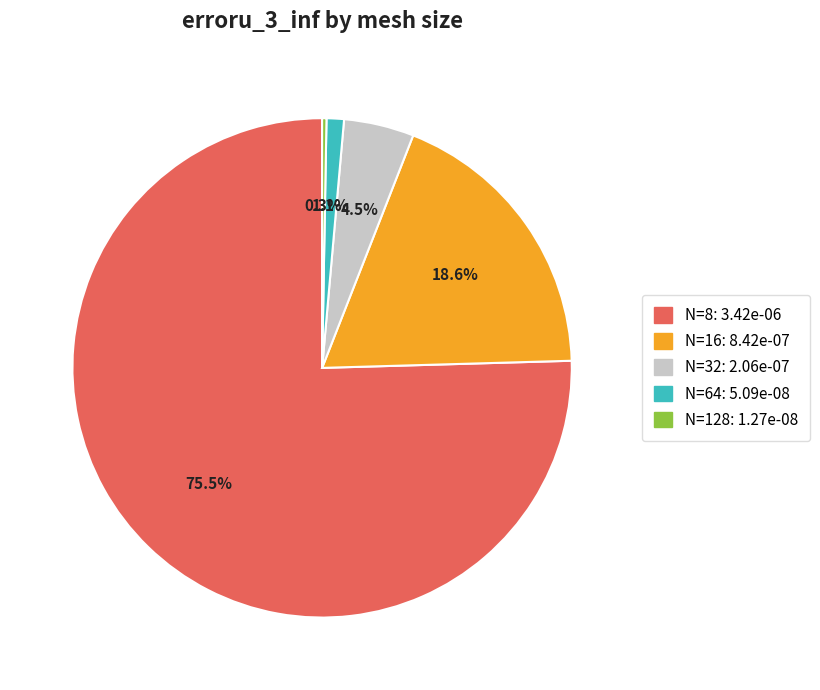

To the nearest percent, what is the difference between the N=16 and N=128 slice percentages?

18%